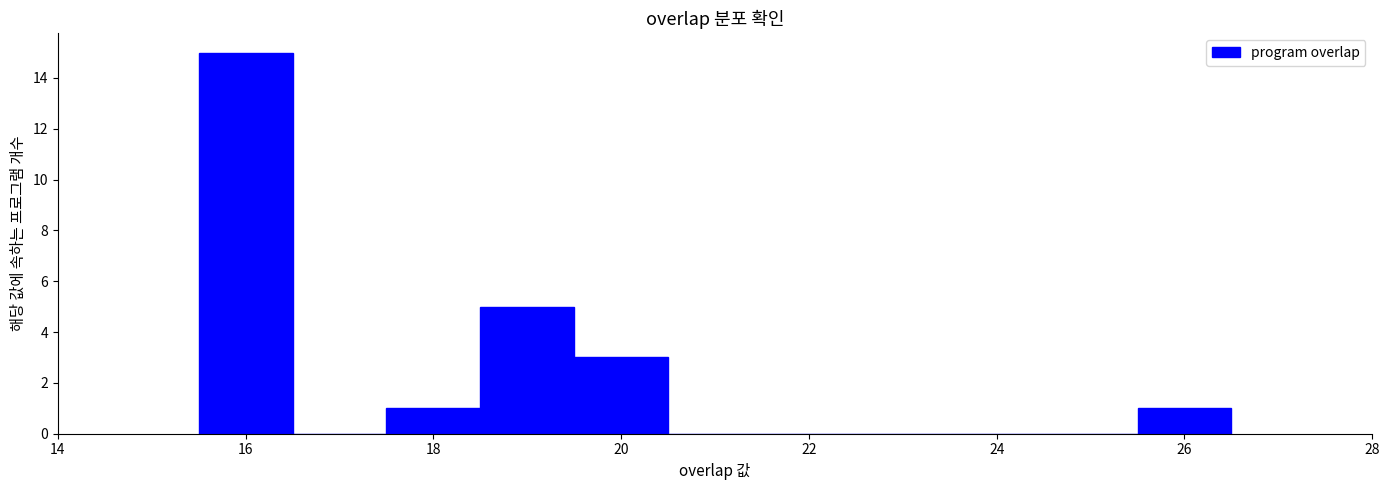

Reading left to right, list every bar in this chart as the range it spans on the x-axis followed by its height. Neither the bar edges nor the heights are printed on the chart, so give them approximately, as read against the axes.

15.5 to 16.5: 15
16.5 to 17.5: 0
17.5 to 18.5: 1
18.5 to 19.5: 5
19.5 to 20.5: 3
20.5 to 21.5: 0
21.5 to 22.5: 0
22.5 to 23.5: 0
23.5 to 24.5: 0
24.5 to 25.5: 0
25.5 to 26.5: 1